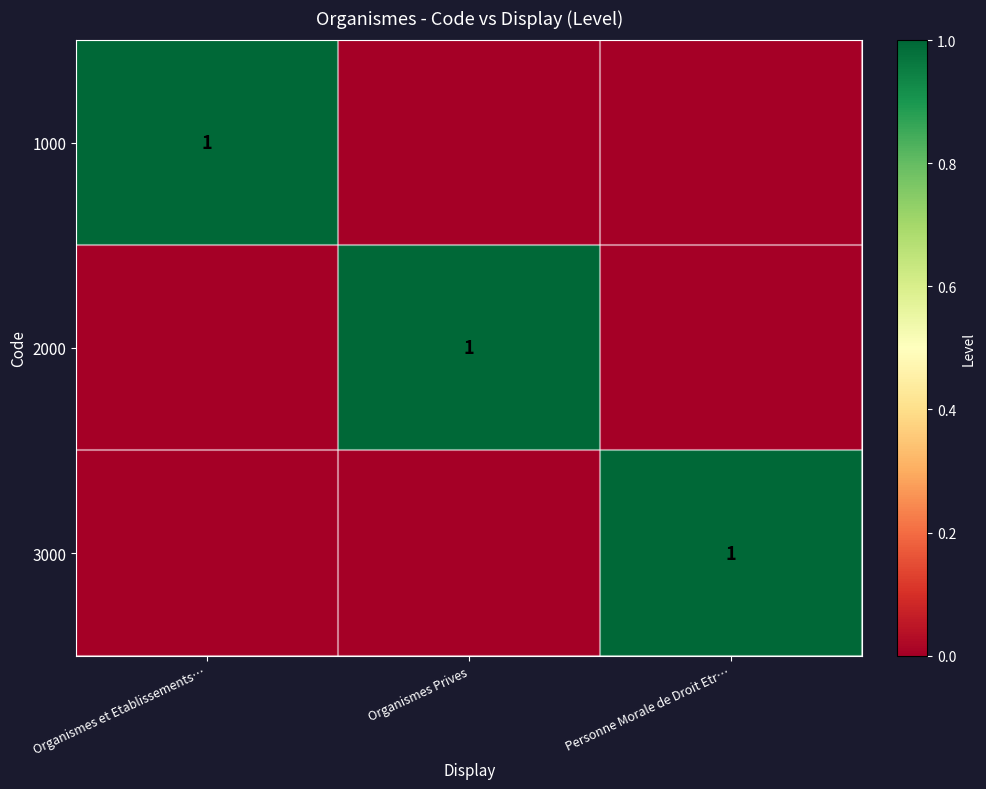

Which label corresponds to the smallest value in the chart?

Organismes Prives